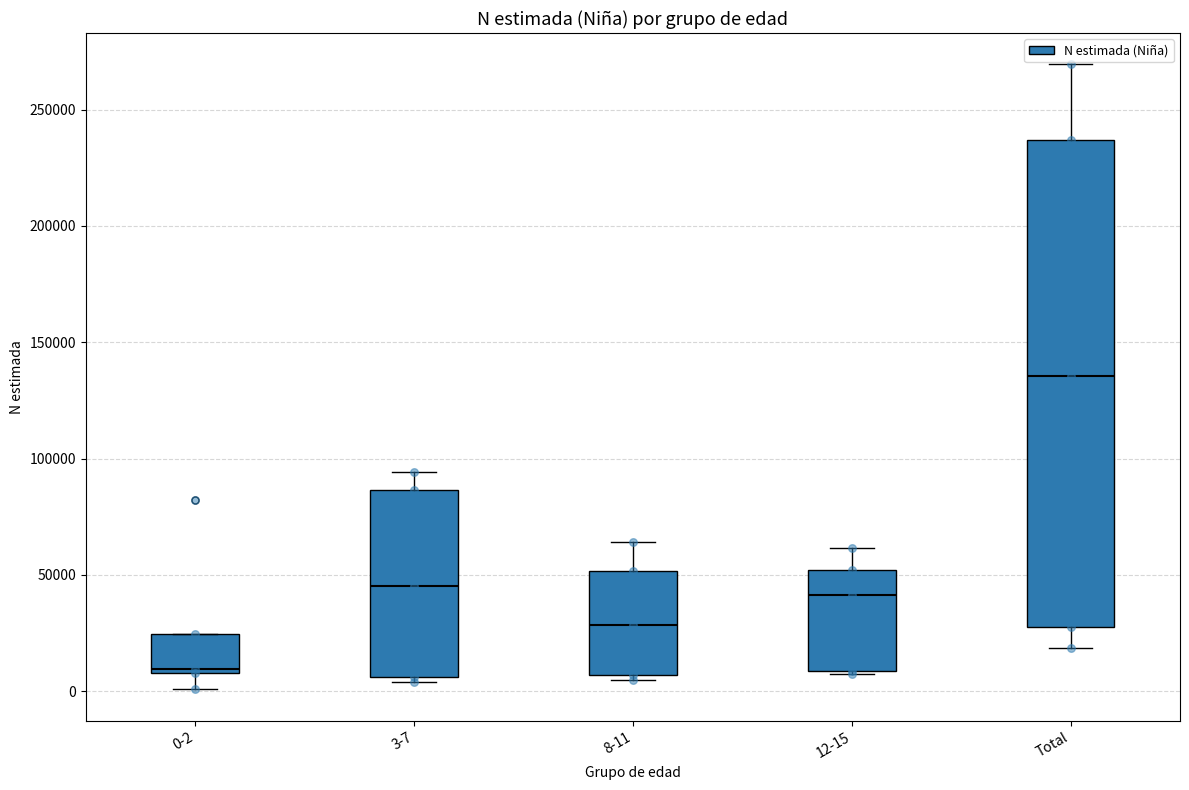

Reading left to right, read every box against the y-axis: the position of its median line, the range the box covers, and the ends of its whiskers. The values are not printed on the chart, so give them approximately, as read against the axis.

0-2: median 10000 (just above the box's lower edge), box 10000 to 25000, whiskers 0 to 25000
3-7: median 45000, box 5000 to 85000, whiskers 5000 (just below the box's lower edge) to 95000
8-11: median 30000, box 5000 to 50000, whiskers 5000 (just below the box's lower edge) to 65000
12-15: median 40000, box 10000 to 50000, whiskers 5000 to 60000
Total: median 135000, box 30000 to 235000, whiskers 20000 to 270000